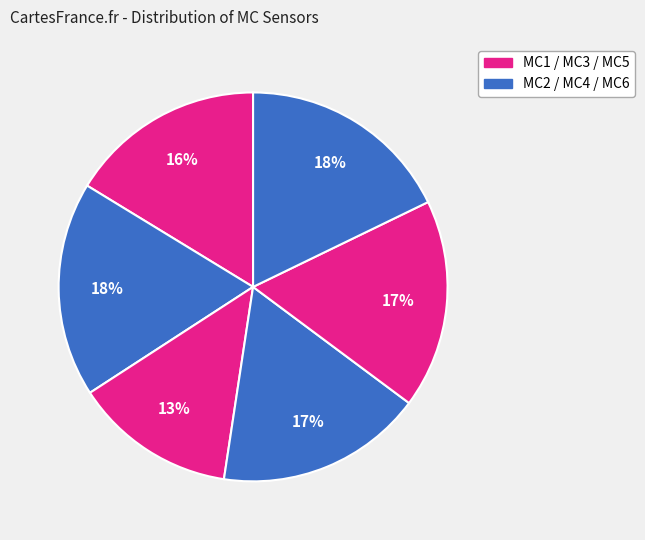

Which category has the smallest portion of the pie?

MC3